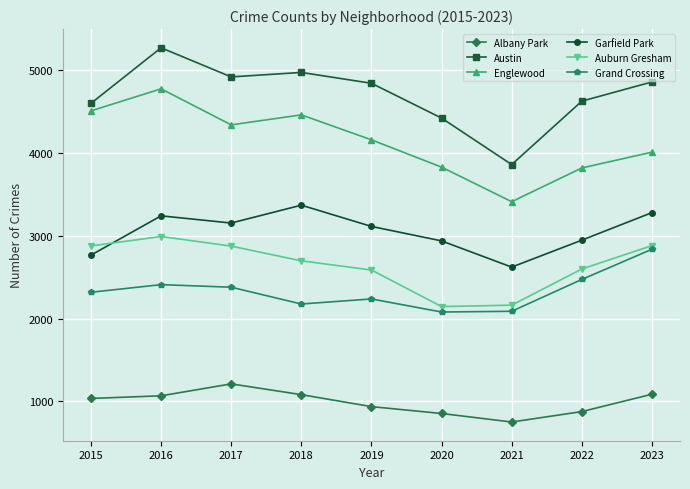

Does the chart have visible grid lines?

Yes